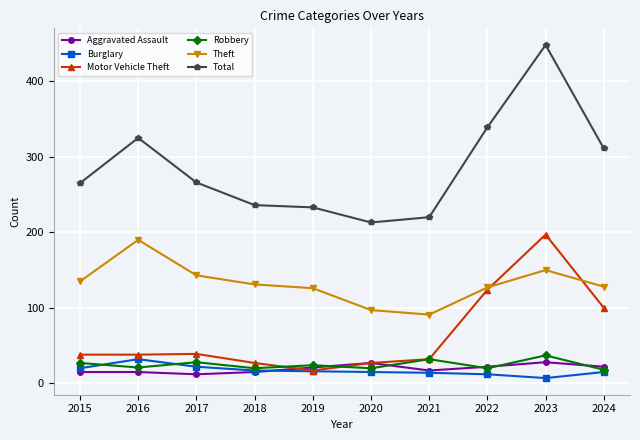

At how many categories does at least one series exceed 176?

10